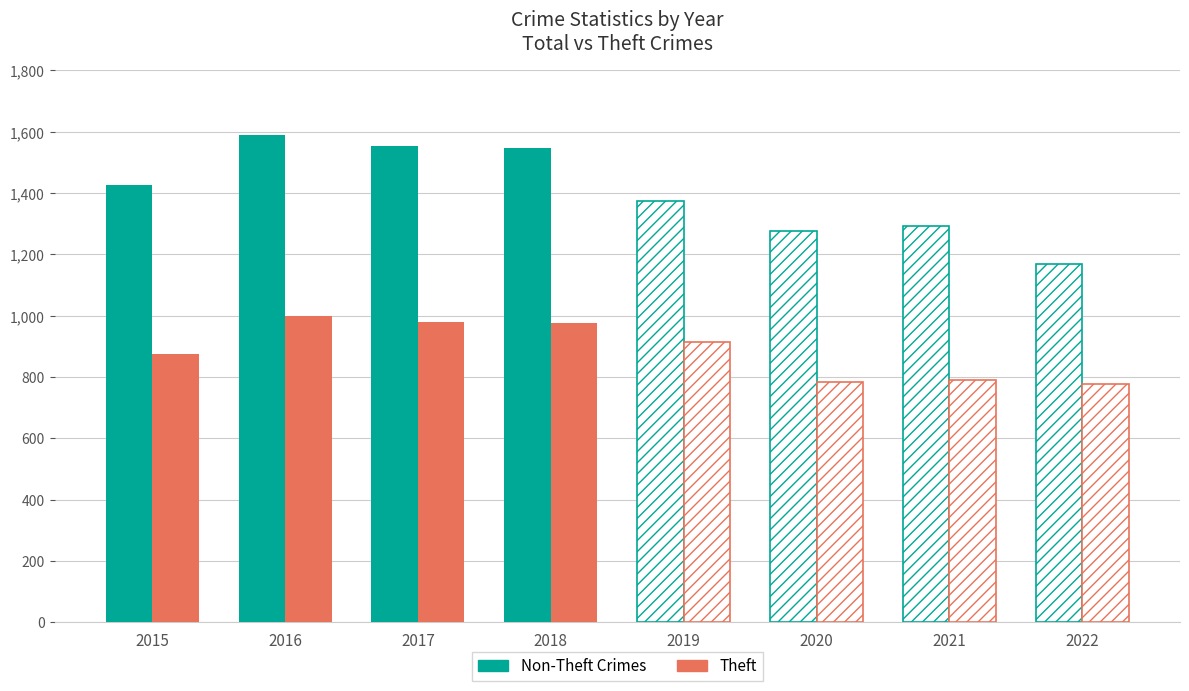

What is the value of the Non-Theft Crimes bar at the 1st from the left?

1425